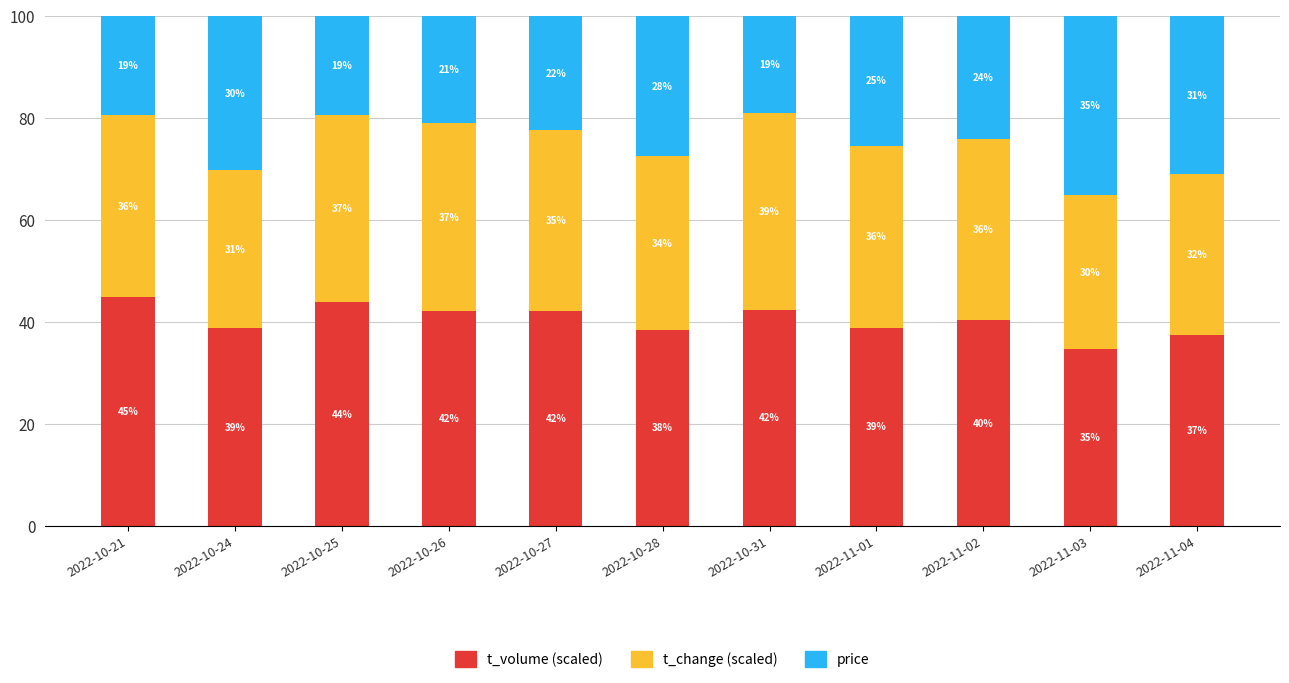

What is the total value across all series at 2022-10-26?

100.0